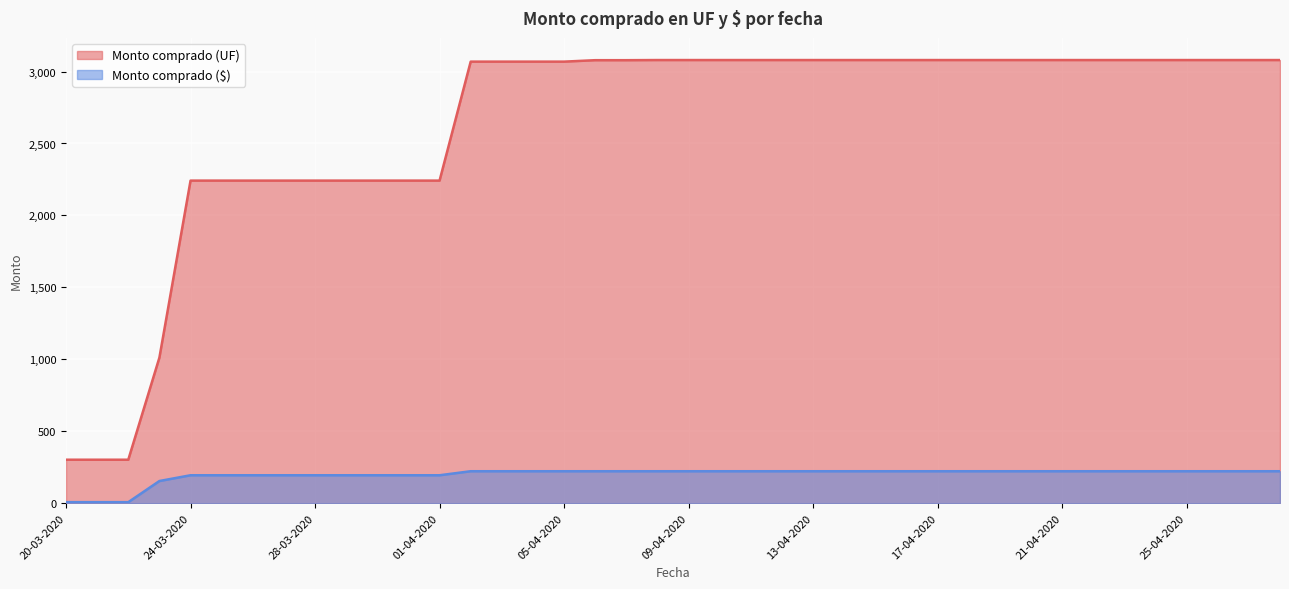

What is the difference between the maximum and minimum values in the Monto comprado (UF) series?

2778